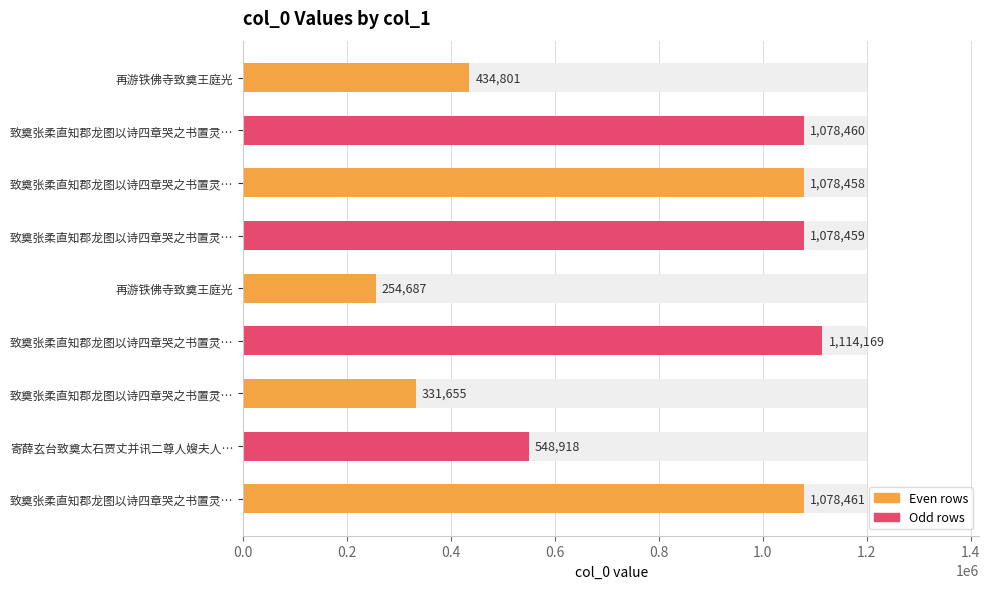

What is the value of the 8th bar from the left?

1078460